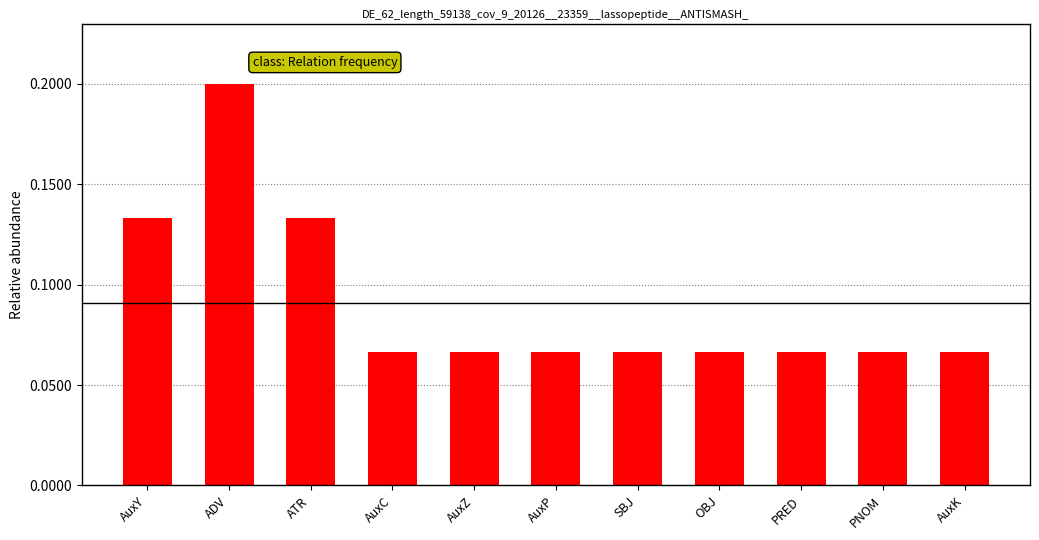

What is the label of the 9th bar from the right?

ATR